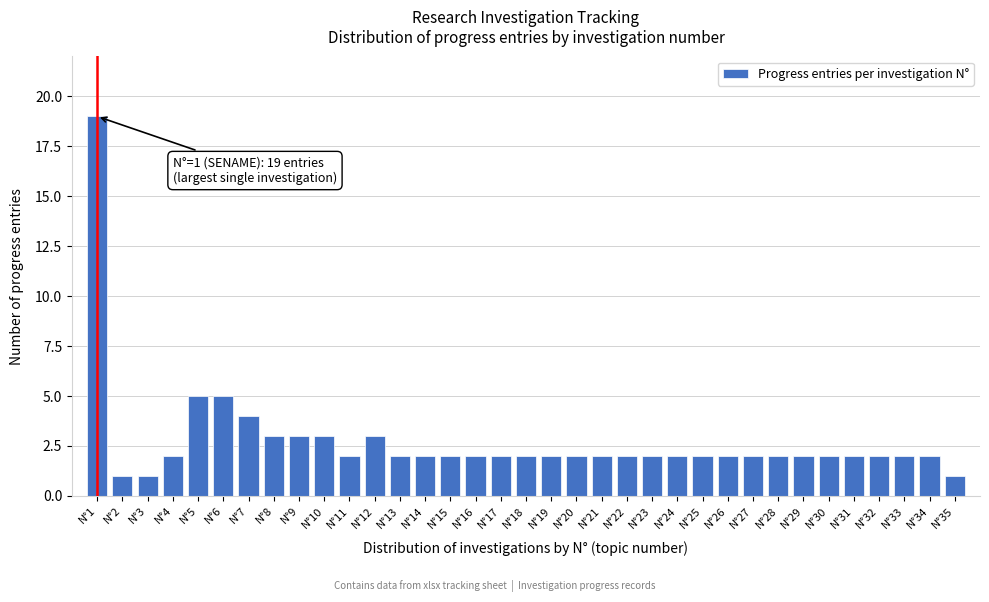

What is the greatest value displayed?

19